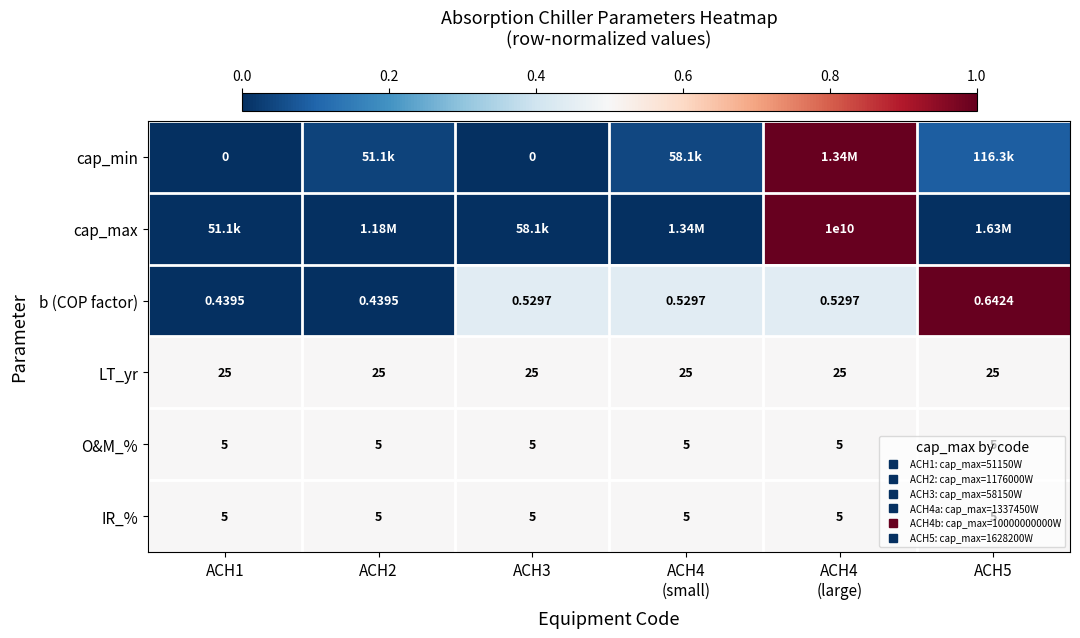

The value of IR_% at ACH3 is 0.7. True or false?

False